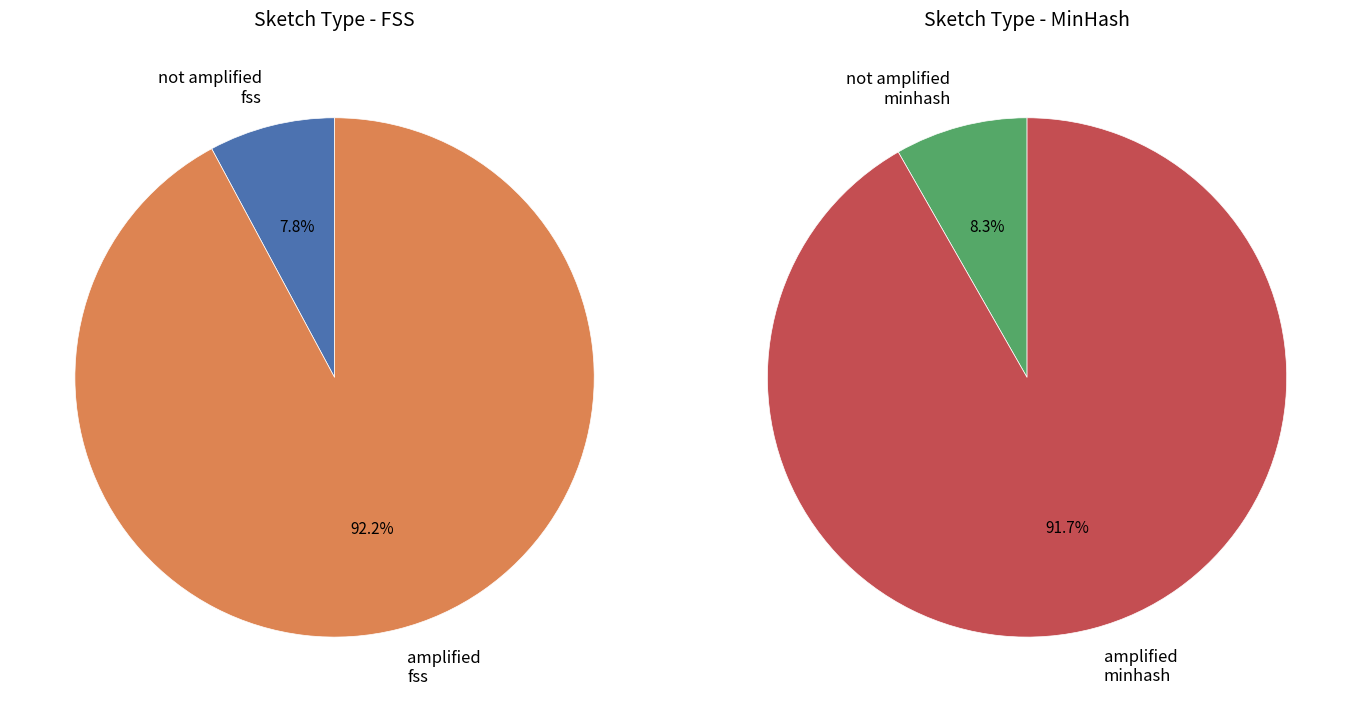

Which slice is the largest?

amplified - minhash